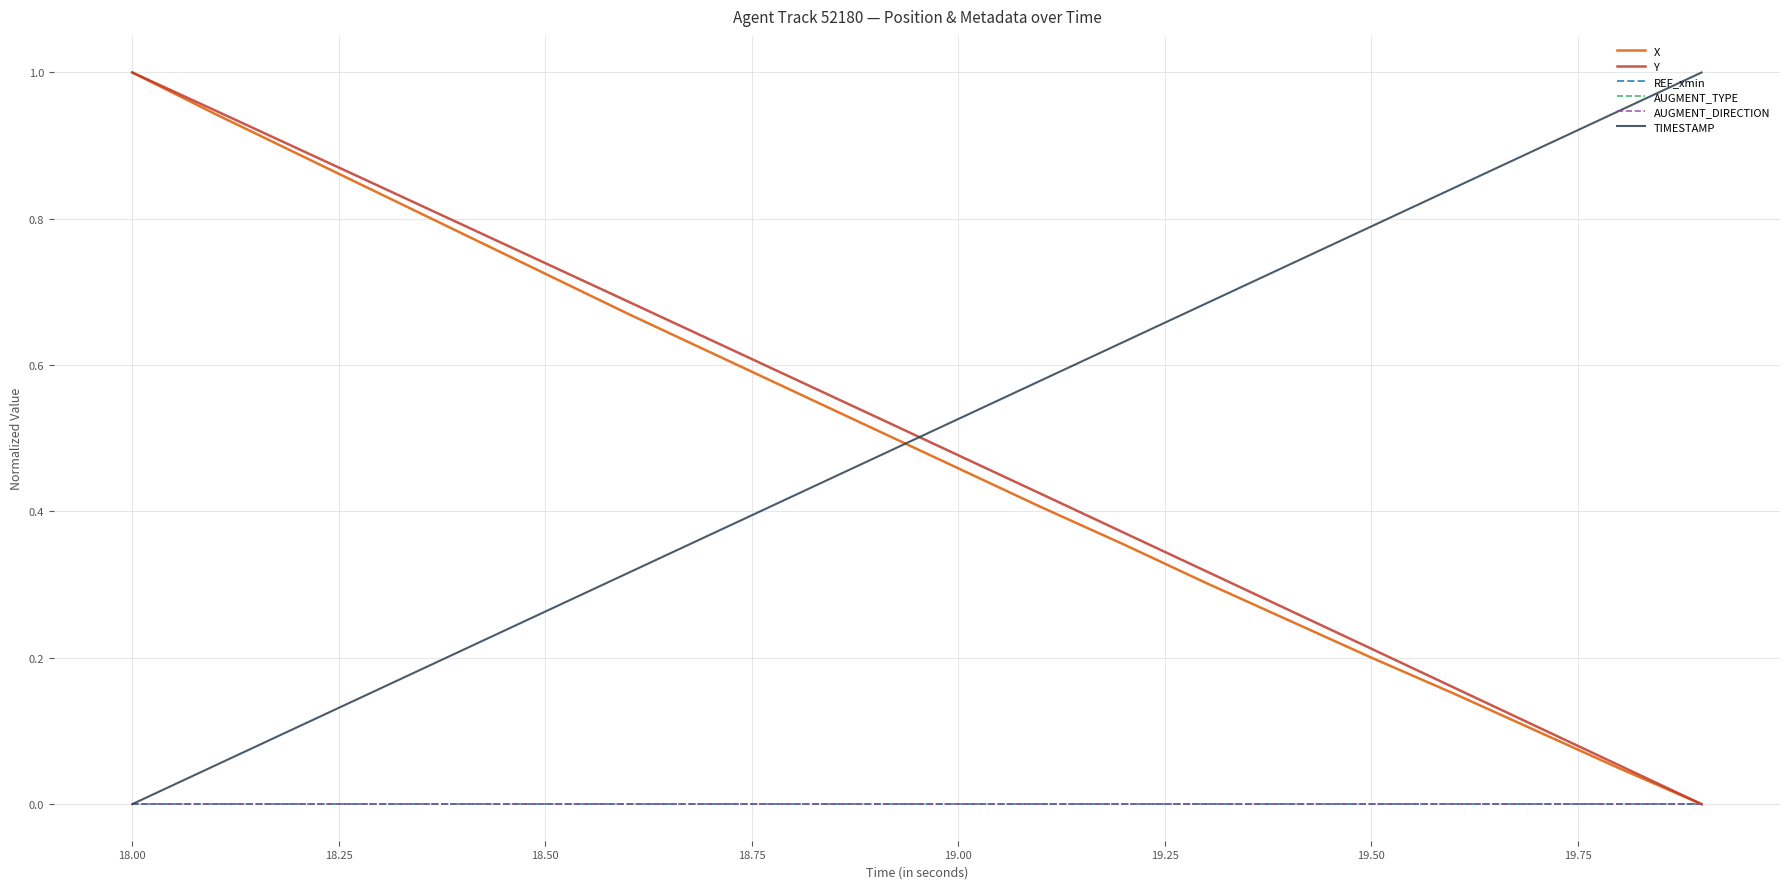

Does the chart have visible grid lines?

Yes